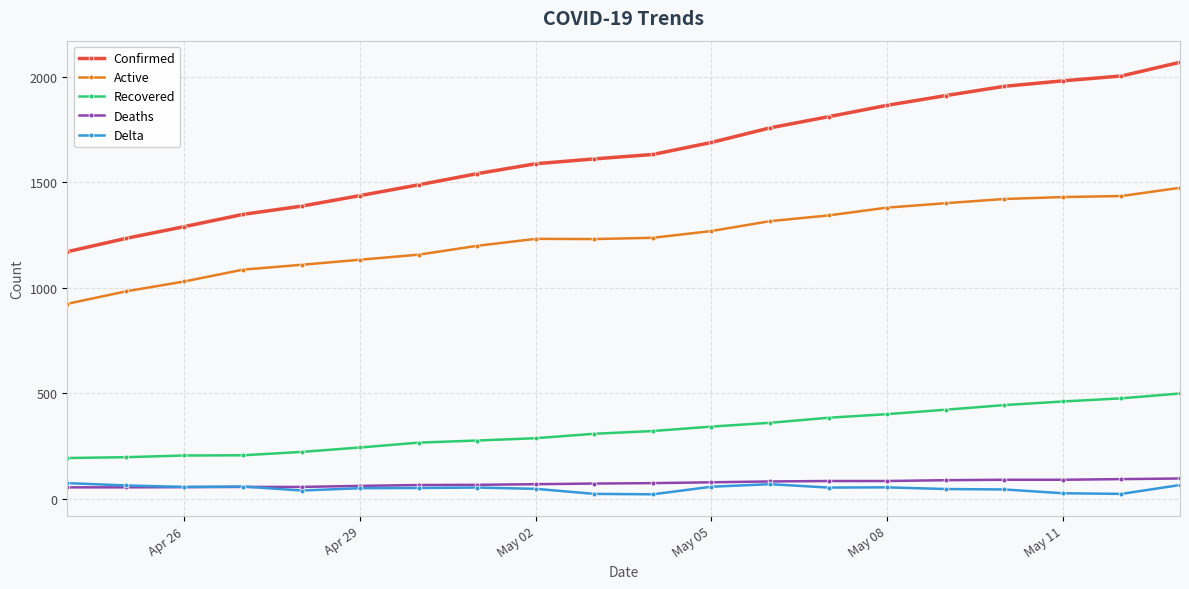

Does the chart display data point markers on the line(s)?

Yes